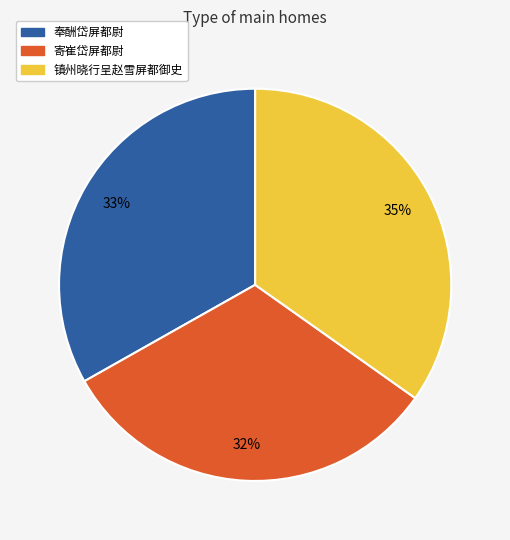

Which category has the biggest portion of the pie?

镇州晓行呈赵雪屏都御史